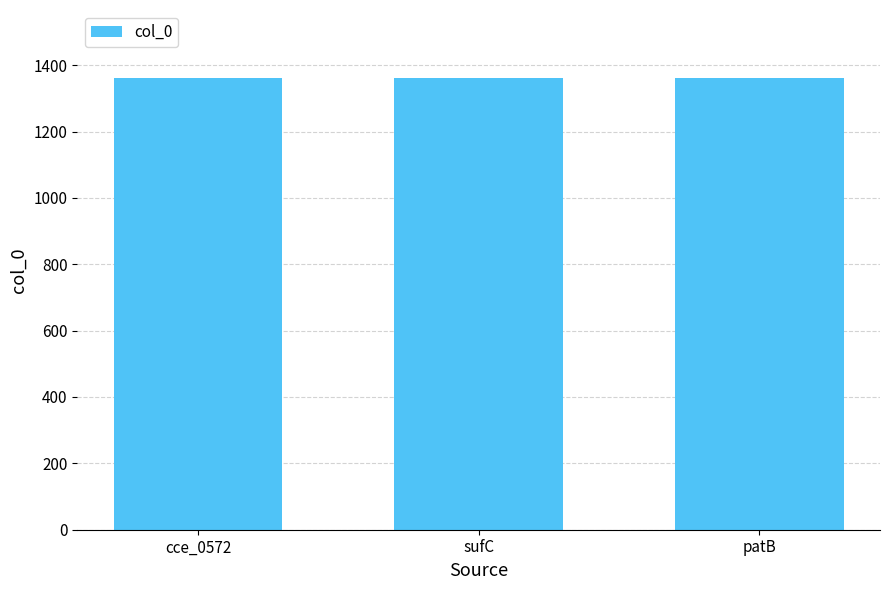

Does the chart contain stacked bars?

No